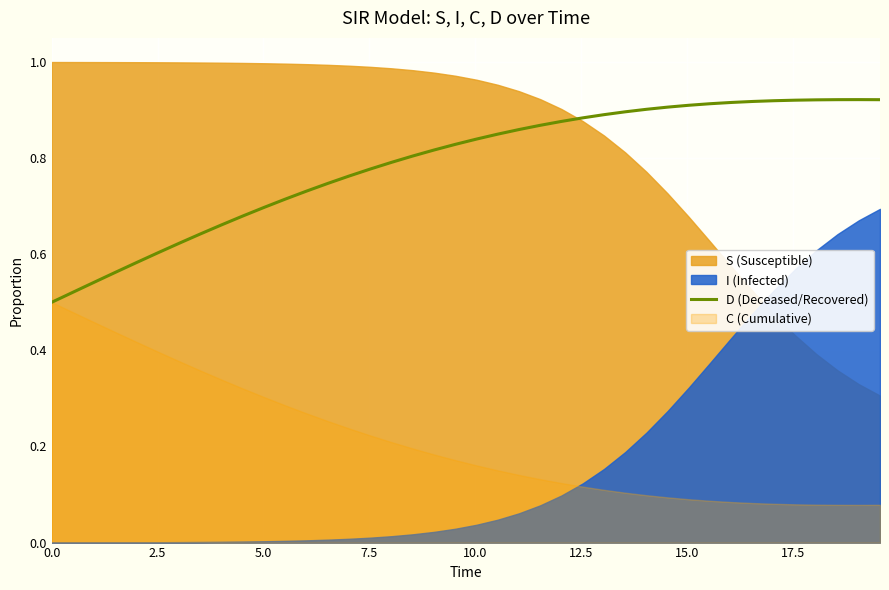

The chart shows a value of 0.5 at 0.0. True or false?

True